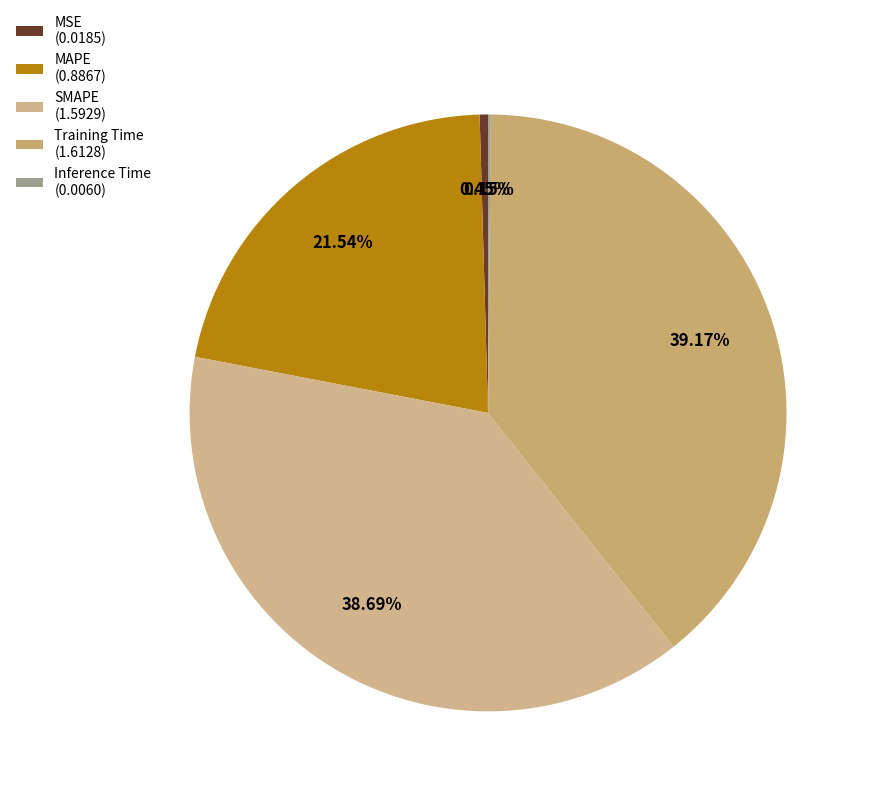

What is the total percentage of SMAPE and Training Time?

77.9%